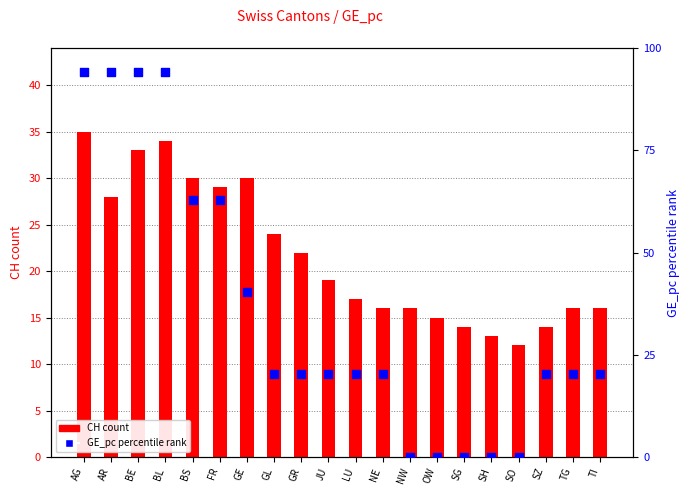

Which series contains the lowest Y value?

GE_pc (percentile)